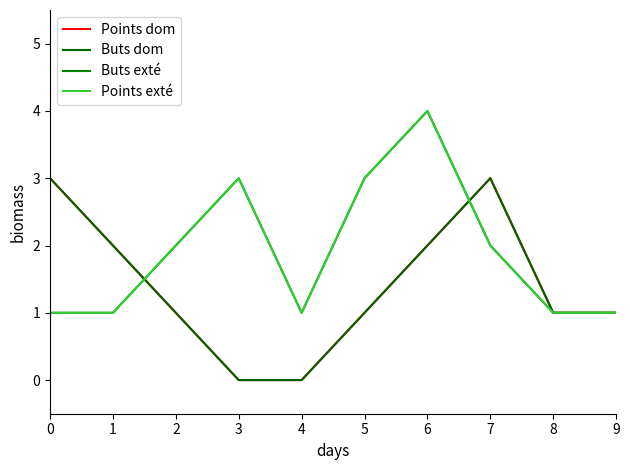

Is it true that Buts dom equals 3 at 0?

True